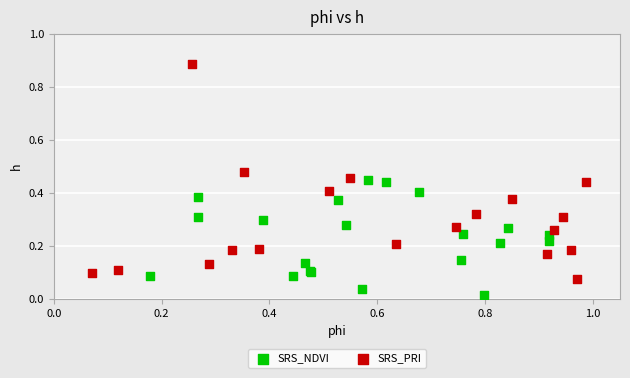

What are all the series names shown in the legend?

SRS_NDVI, SRS_PRI